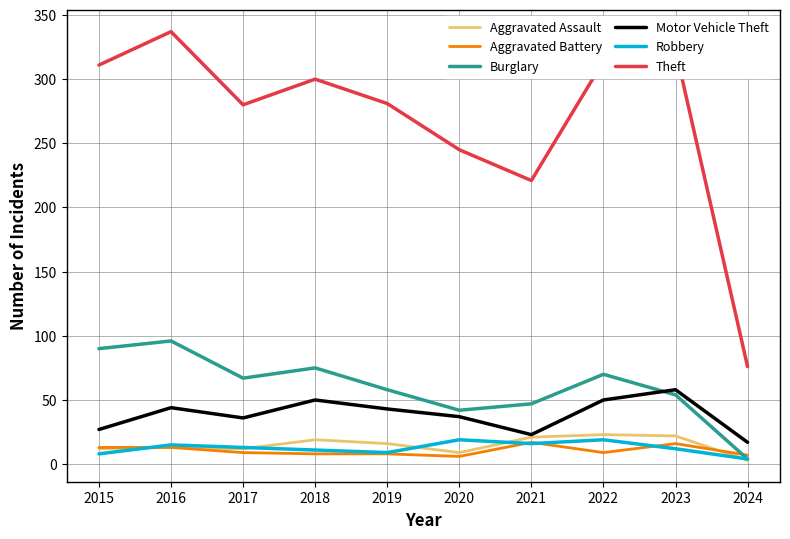

Between 2017 and 2022, which series saw the biggest shift?

Theft